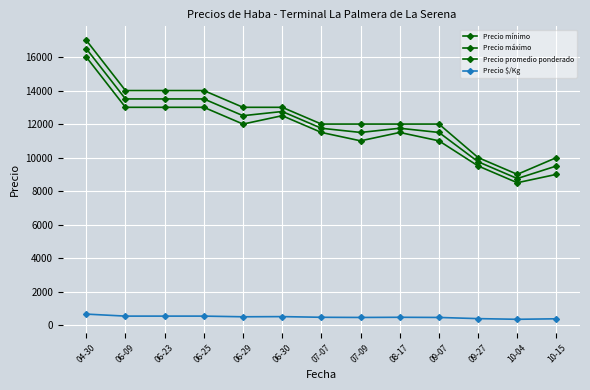

Reading right to left, transcribe all the data shown in this chart.

Precio mínimo: 10-15=9000	10-04=8500	09-27=9500	09-07=11000	08-17=11500	07-09=11000	07-07=11500	06-30=12500	06-29=12000	06-25=13000	06-23=13000	06-09=13000	04-30=16000
Precio máximo: 10-15=10000	10-04=9000	09-27=10000	09-07=12000	08-17=12000	07-09=12000	07-07=12000	06-30=13000	06-29=13000	06-25=14000	06-23=14000	06-09=14000	04-30=17000
Precio promedio ponderado: 10-15=9500	10-04=8750	09-27=9750	09-07=11500	08-17=11750	07-09=11500	07-07=11750	06-30=12750	06-29=12500	06-25=13500	06-23=13500	06-09=13500	04-30=16500
Precio $/Kg: 10-15=380	10-04=350	09-27=390	09-07=460	08-17=470	07-09=460	07-07=470	06-30=510	06-29=500	06-25=540	06-23=540	06-09=540	04-30=660